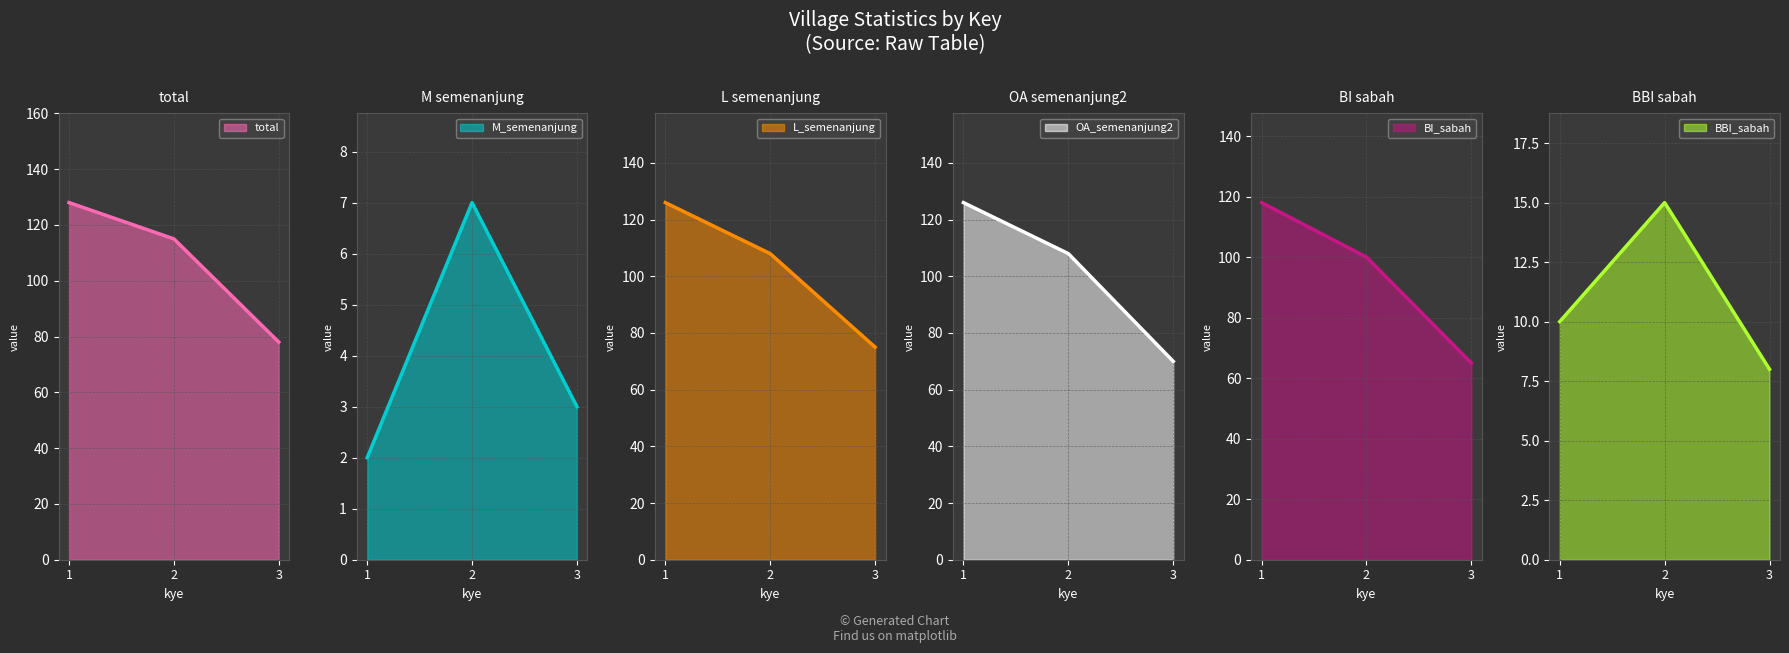

Which series has the widest spread of values?

OA_semenanjung2